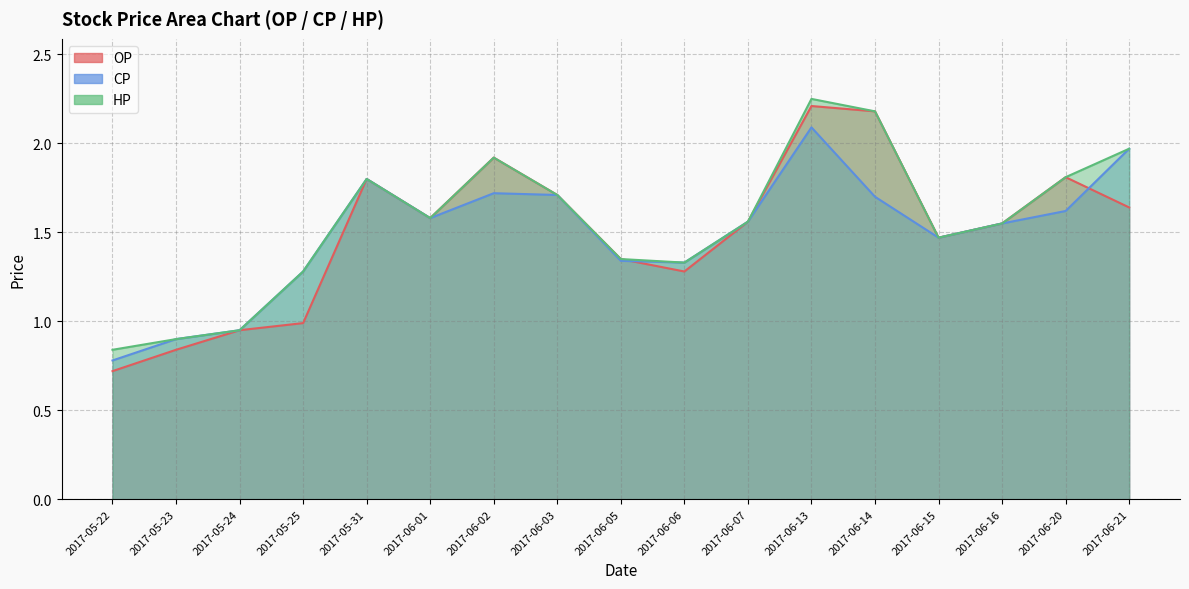

Where is OP nearest to the value 1?

2017-05-25